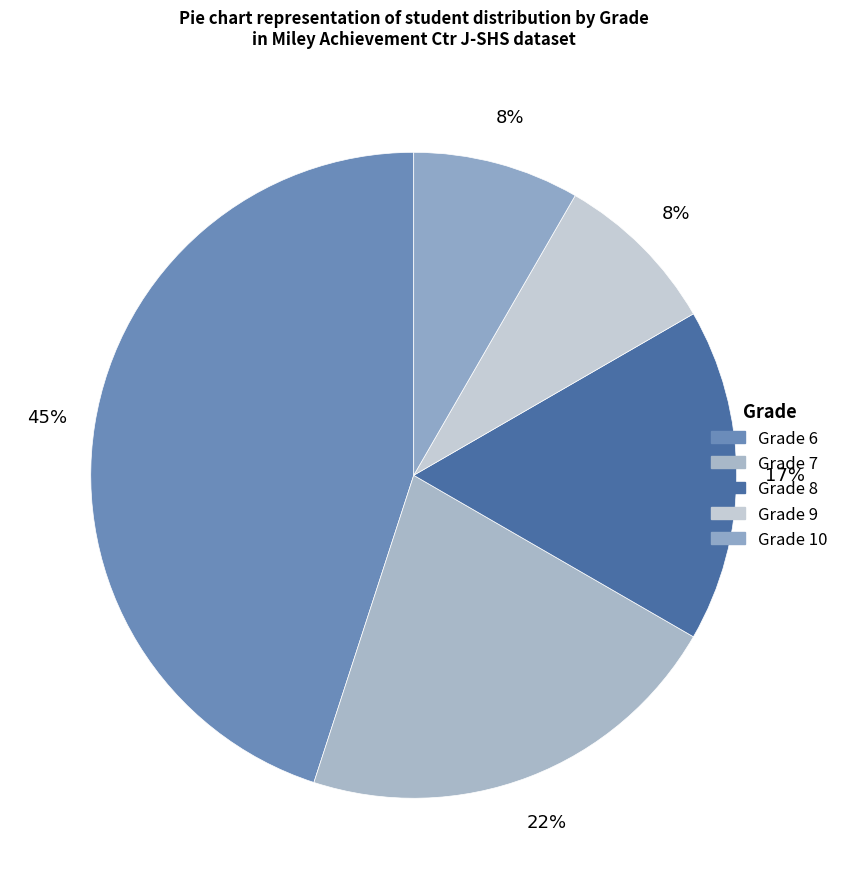

Which slice is the largest?

Grade 6